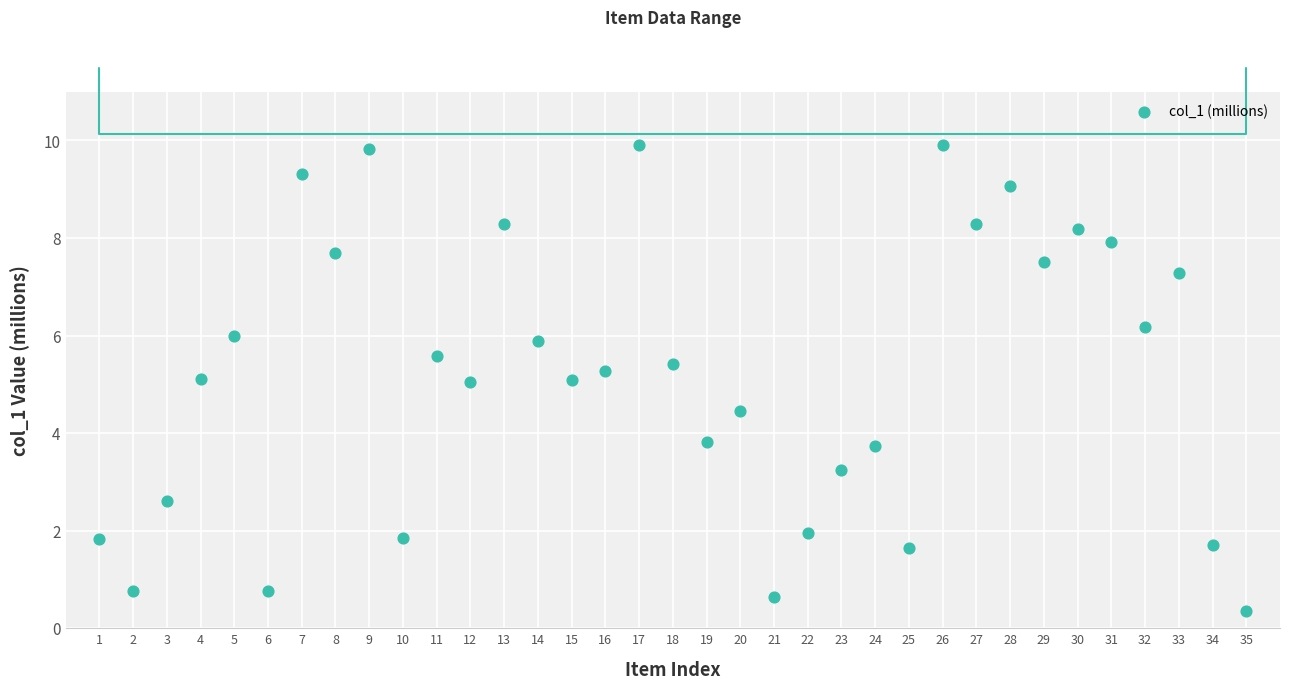

What is the range of X values (max minus min)?

34.0